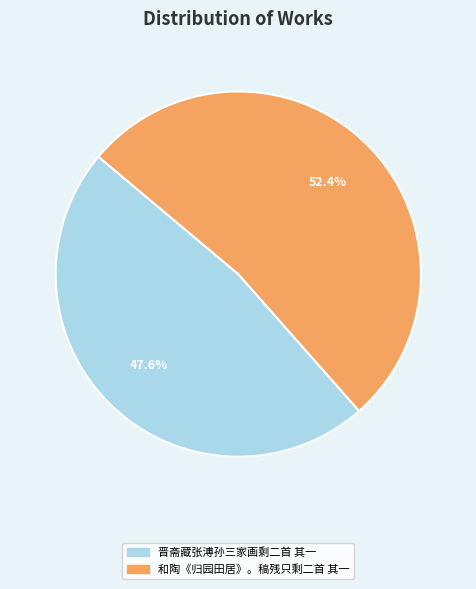

Count the number of slices in the pie.

2